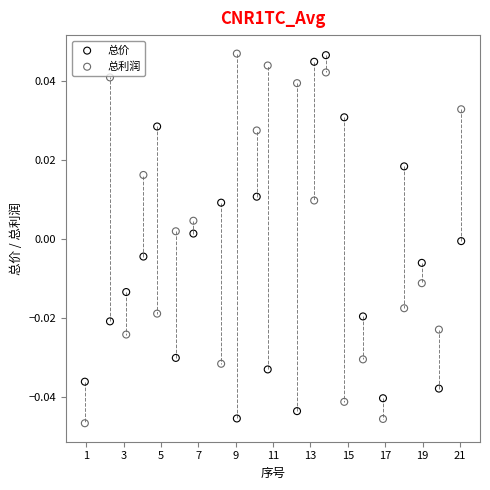

Which series has the largest Y range (max minus min)?

总利润